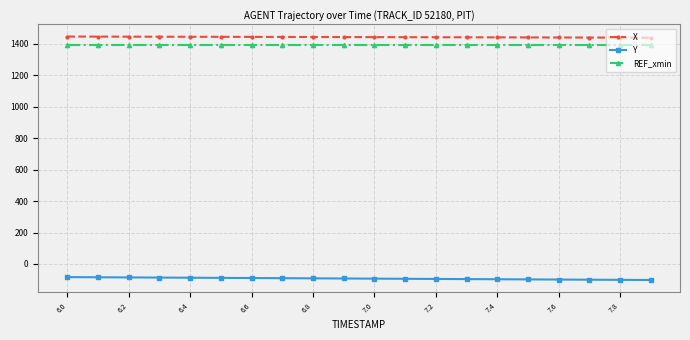

True or false: REF_xmin and Y intersect in this chart.

False